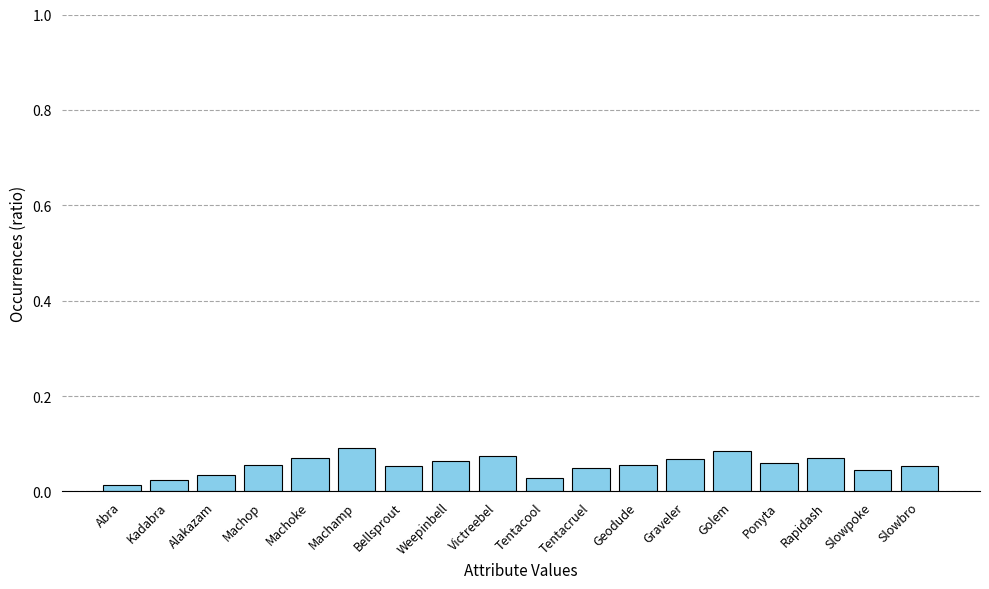

Between Alakazam and Rapidash, which is larger?

Rapidash